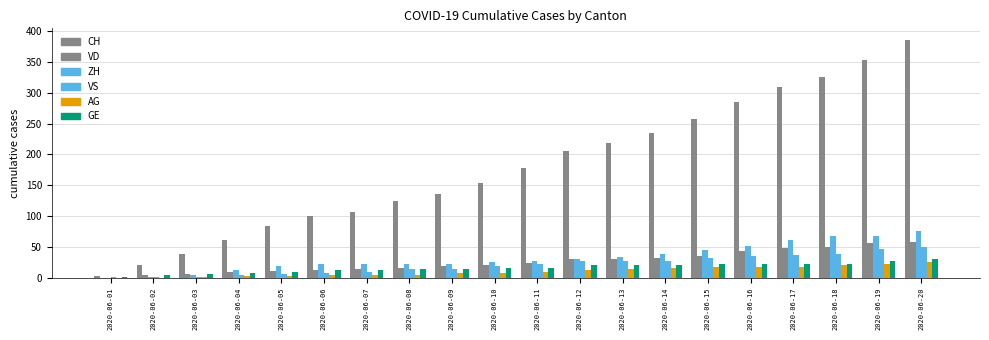

What is the difference between the highest and lowest values at 2020-06-20?

359